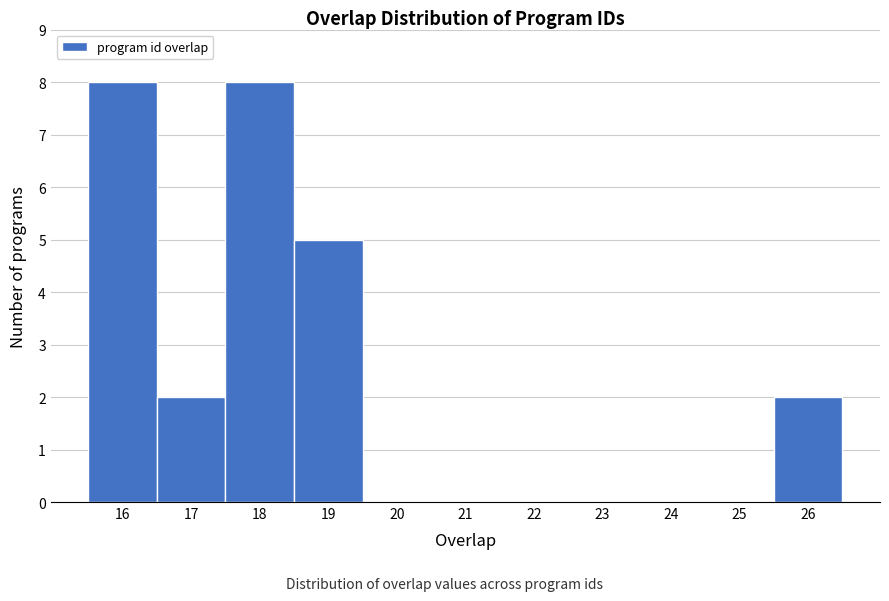

Reading left to right, list every bar in this chart as the range it spans on the x-axis followed by its height. The values are not printed on the chart, so give them approximately, as read against the axis.

15.5 to 16.5: 8
16.5 to 17.5: 2
17.5 to 18.5: 8
18.5 to 19.5: 5
19.5 to 20.5: 0
20.5 to 21.5: 0
21.5 to 22.5: 0
22.5 to 23.5: 0
23.5 to 24.5: 0
24.5 to 25.5: 0
25.5 to 26.5: 2